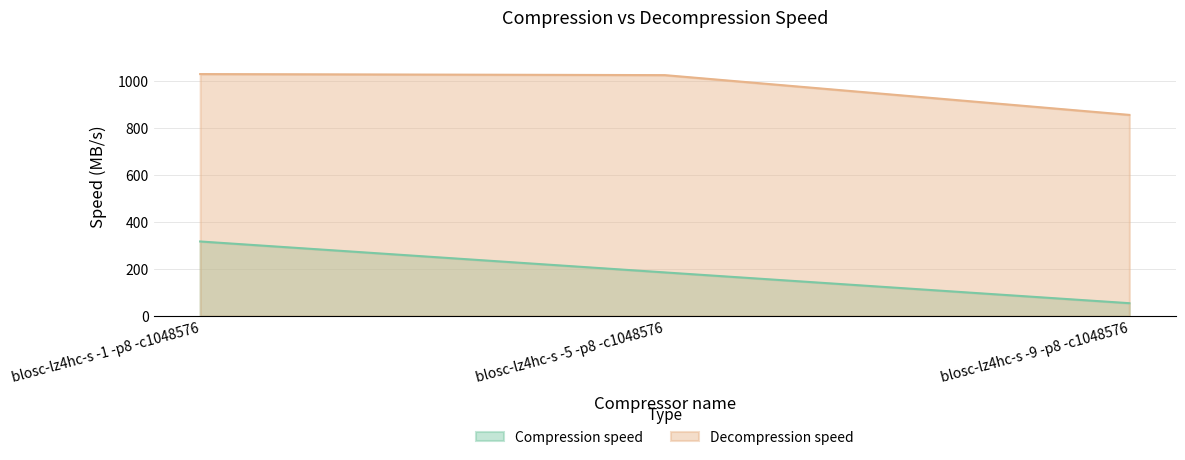

Does the chart have visible grid lines?

Yes